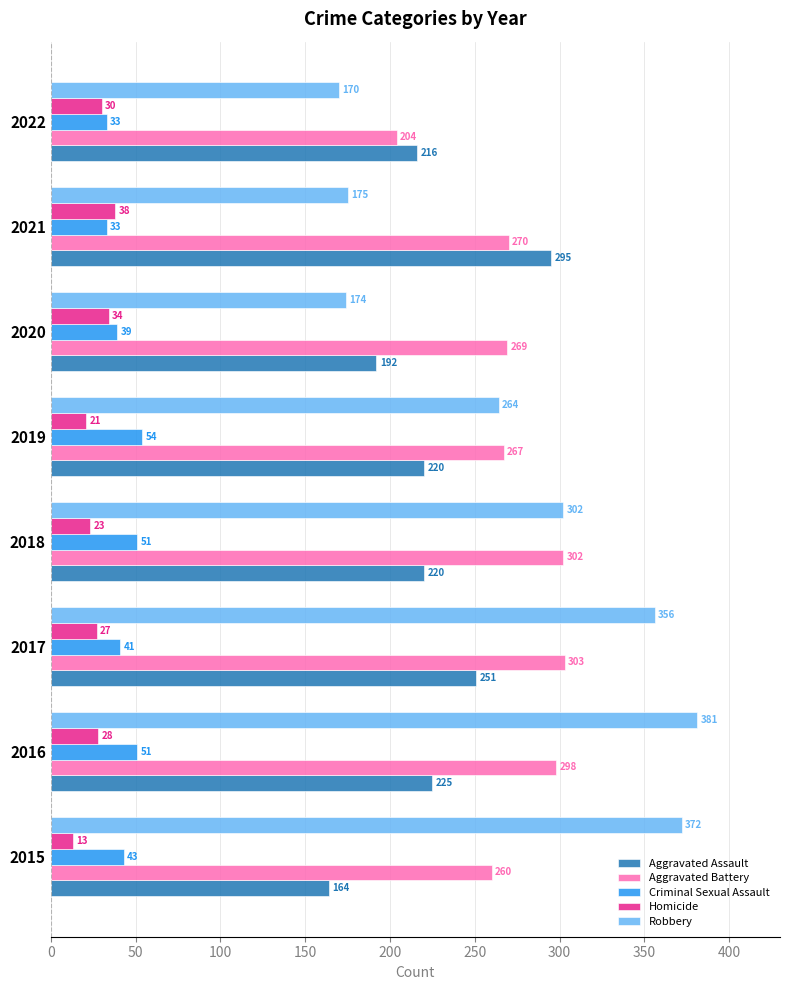

At which category does the chart reach its minimum across all series?

2015